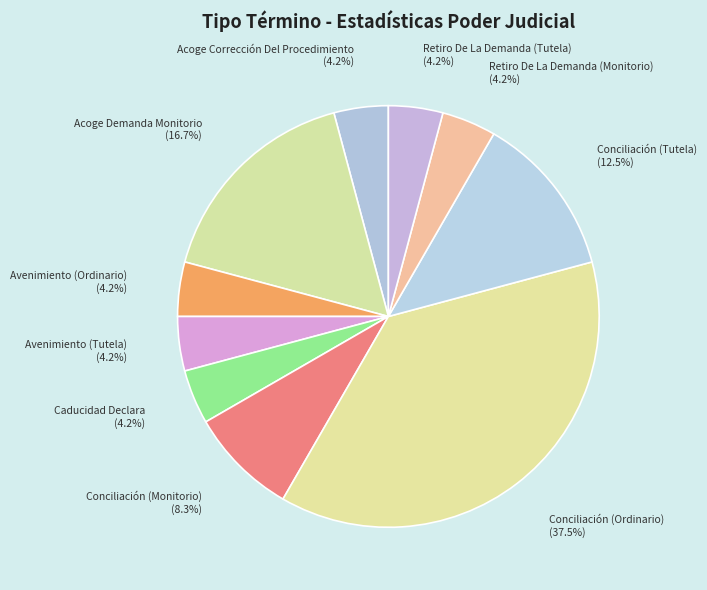

How many slices are in this pie chart?

10